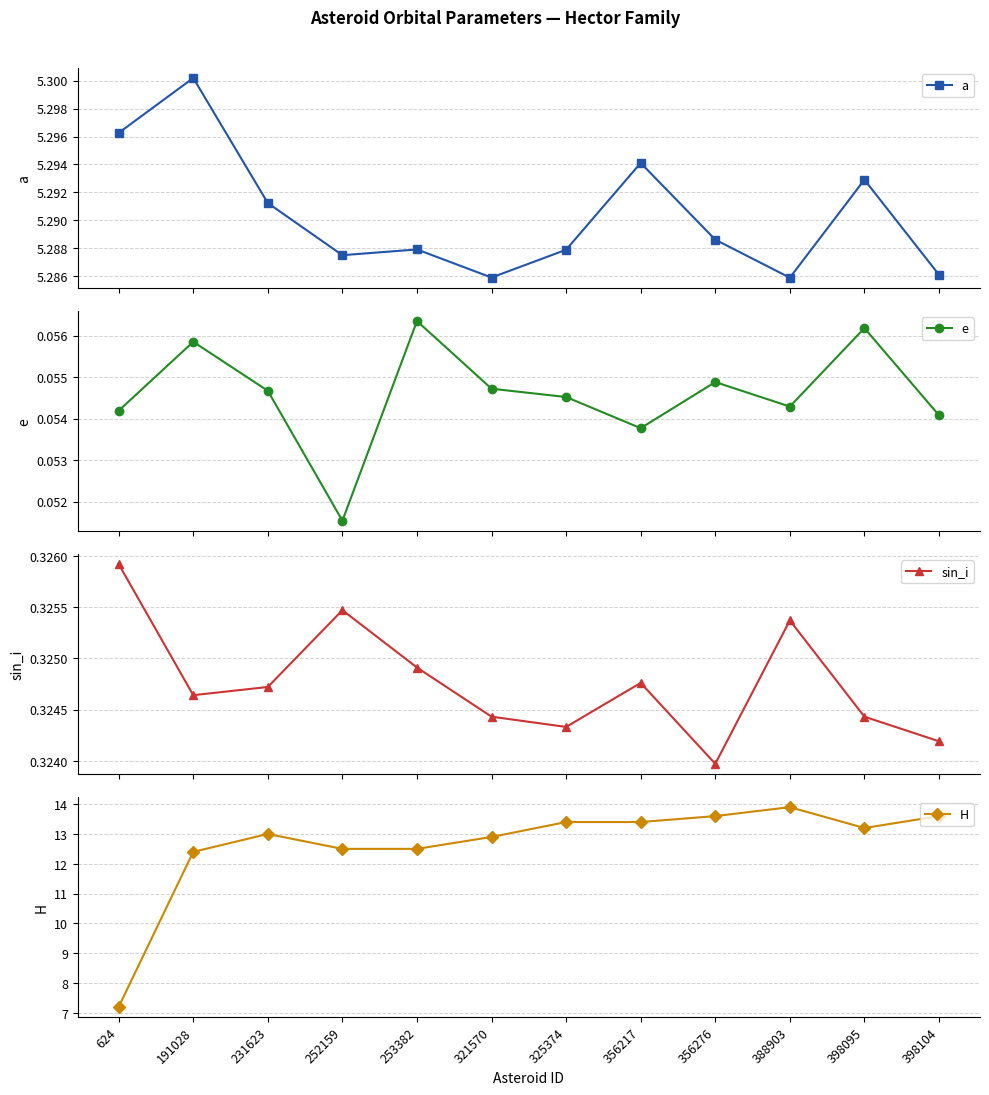

Rank the series at 398104 from highest to lowest value.

H, a, sin_i, e